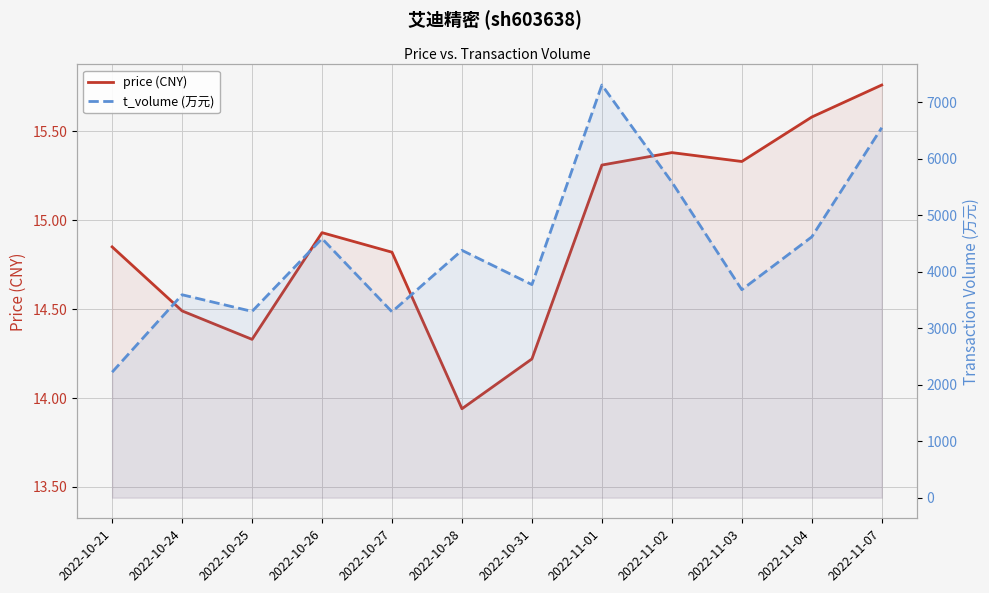

True or false: price (CNY) has more than 2 points higher than both neighbors.

False